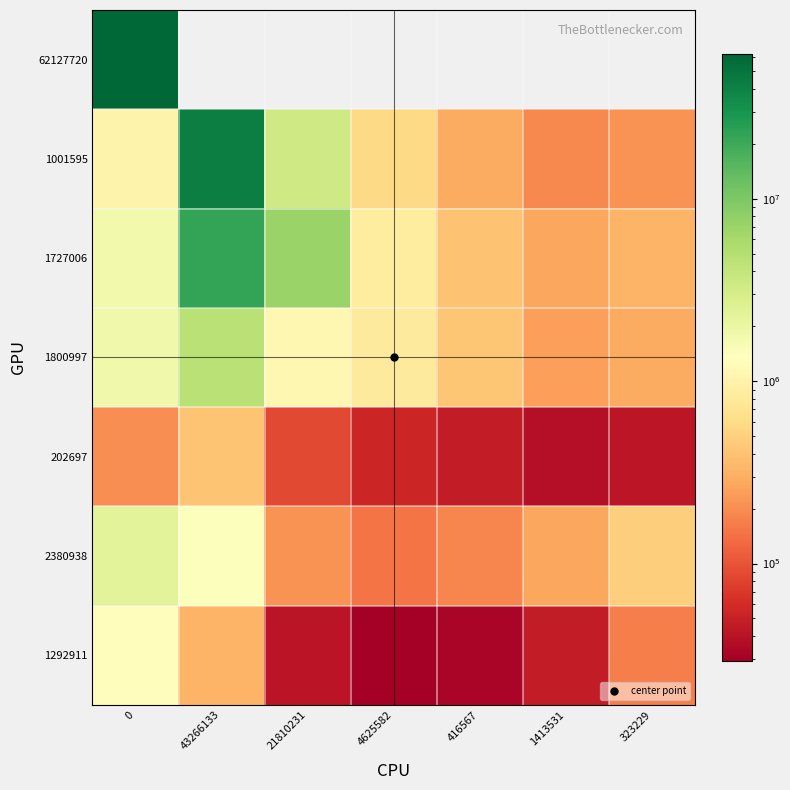

Reading right to left, what are all the values shown in this chart?

62127720: 323229=0	1413531=0	416567=0	4625582=0	21810231=0	43266133=0	0=62127720
1001595: 323229=216518	1413531=189912	416567=285520	4625582=581097	21810231=3320912	43266133=43266133	0=1001595
1727006: 323229=323661	1413531=274291	416567=404022	4625582=857867	21810231=7068609	43266133=21810231	0=1727006
1800997: 323229=287205	1413531=245699	416567=421373	4625582=826202	21810231=1120559	43266133=4625582	0=1800997
202697: 323229=42863	1413531=38280	416567=46207	4625582=54041	21810231=88018	43266133=416567	0=202697
2380938: 323229=479757	1413531=274489	416567=184436	4625582=151064	21810231=213788	43266133=1413531	0=2380938
1292911: 323229=168841	1413531=46200	416567=32319	4625582=29287	21810231=41826	43266133=323229	0=1292911